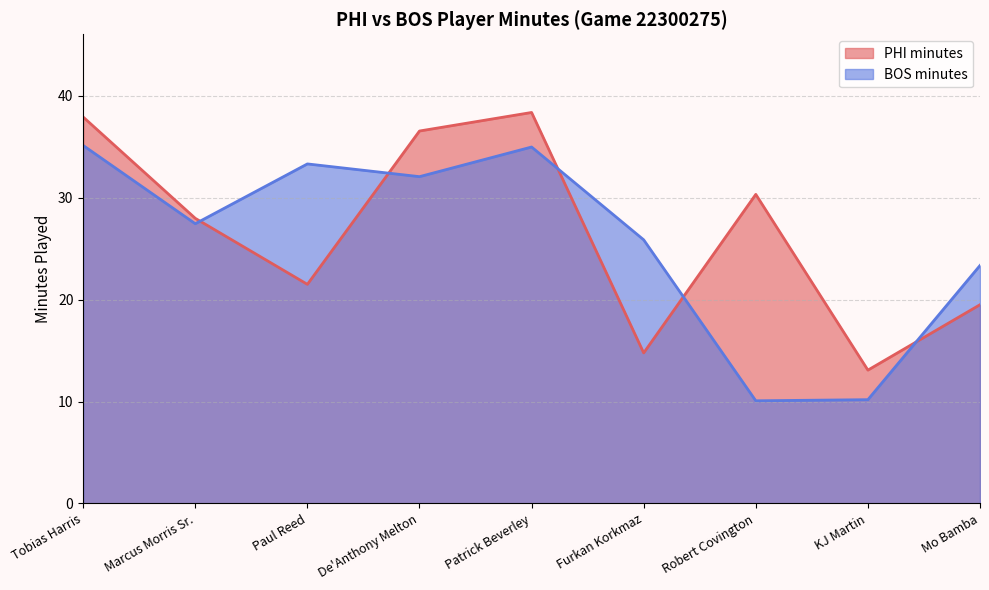

What is the value of the PHI minutes point at the 9th from the left?

19.5